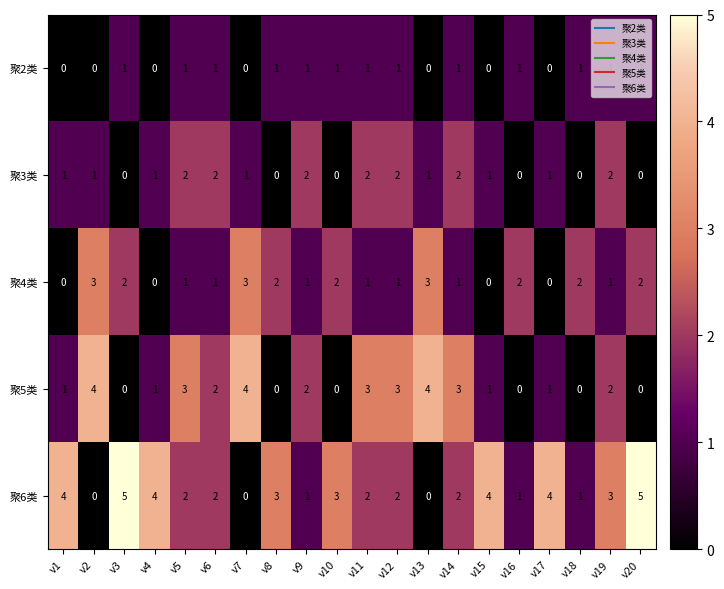

What is the spread (max minus min) of values at v5?

2